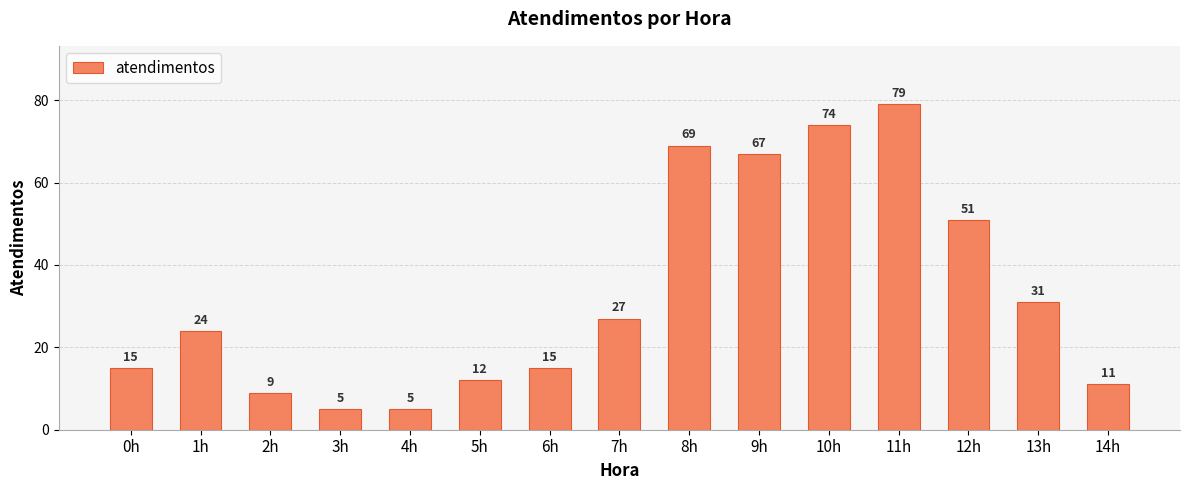

What is the difference between the second highest and second lowest values?

69